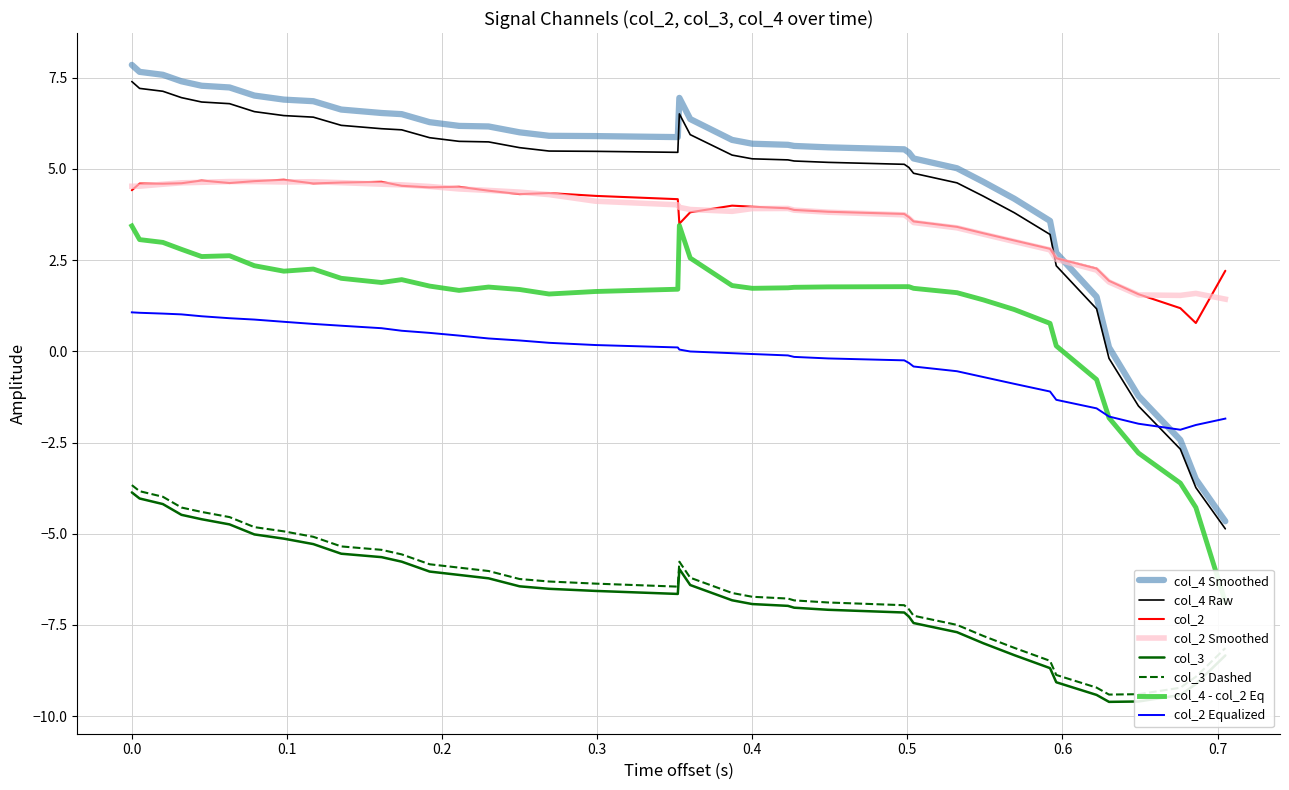

True or false: col_2 Equalized and col_4 Raw intersect in this chart.

True